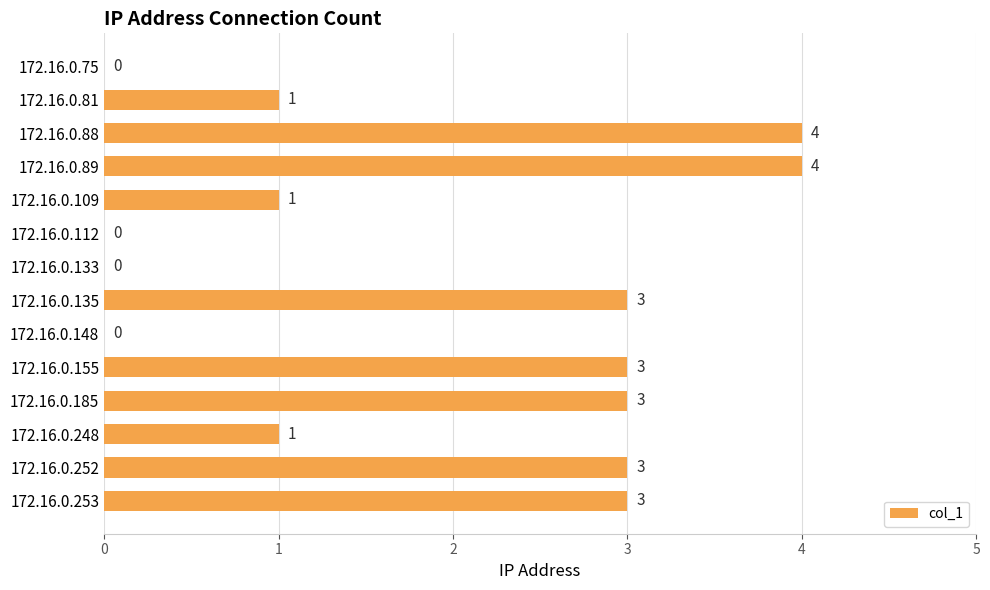

What is the greatest value displayed?

4